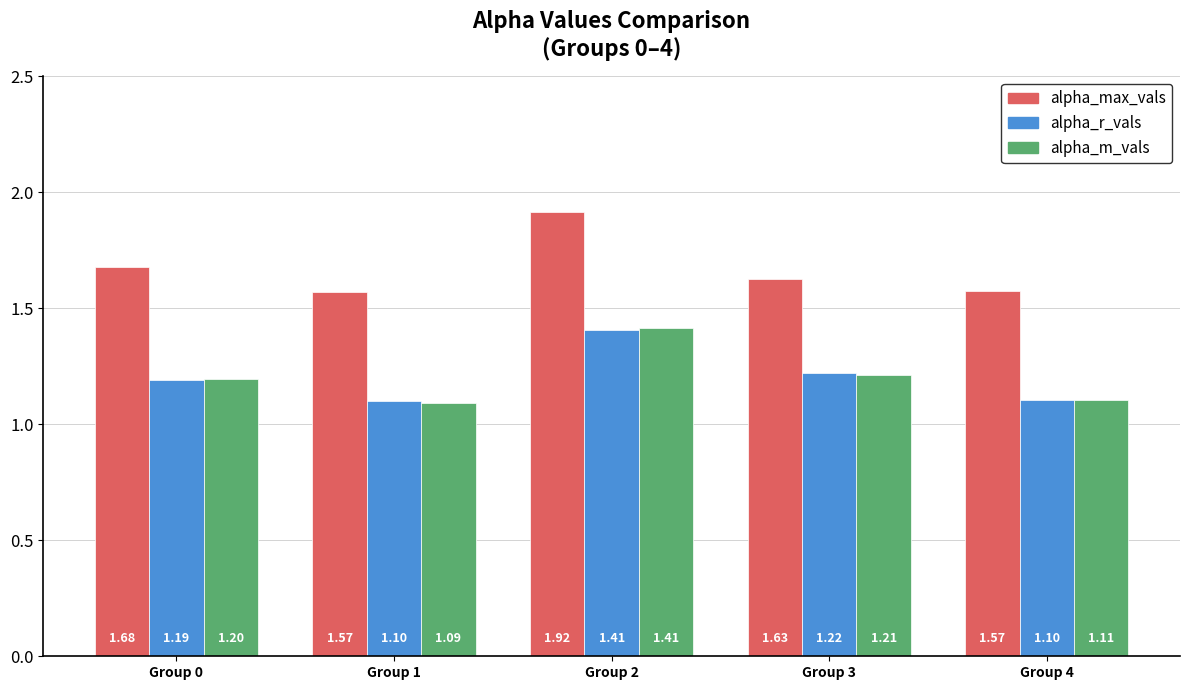

Which series changed the most between Group 0 and Group 3?

alpha_max_vals